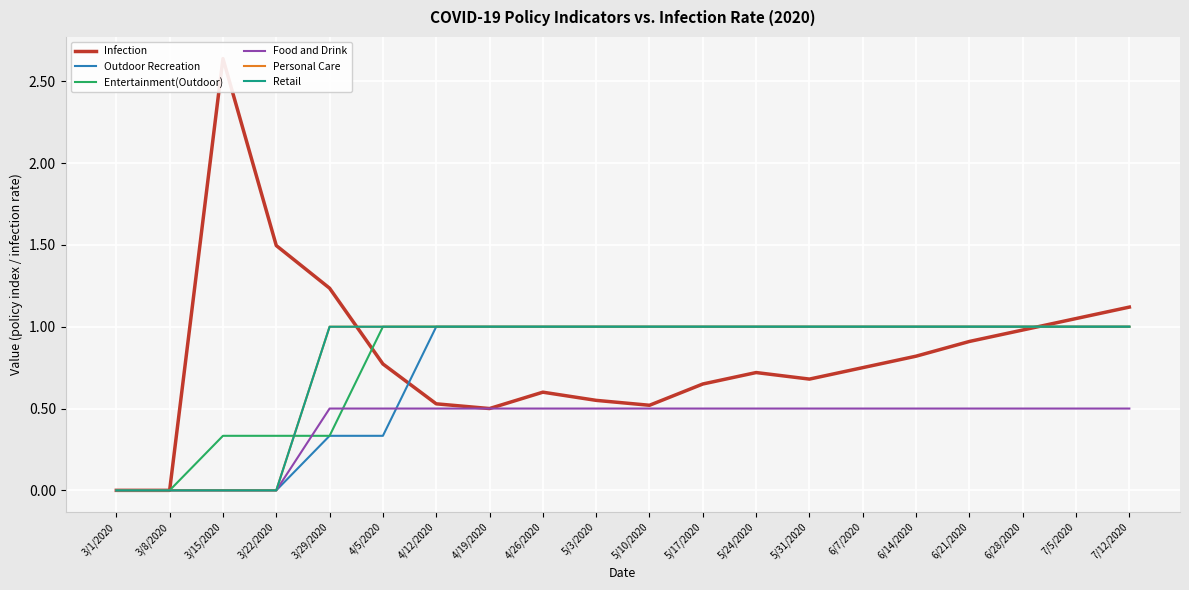

Where is Infection nearest to the value 1?

6/28/2020